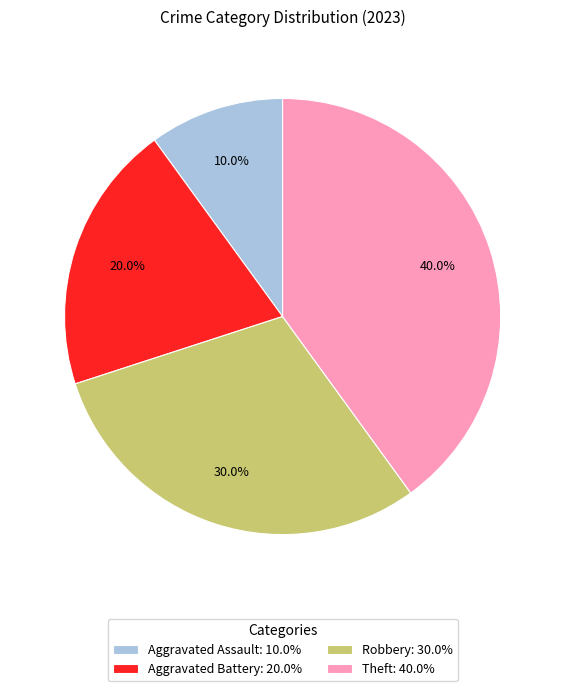

Combined, do Aggravated Battery and Aggravated Assault account for over 50%?

No